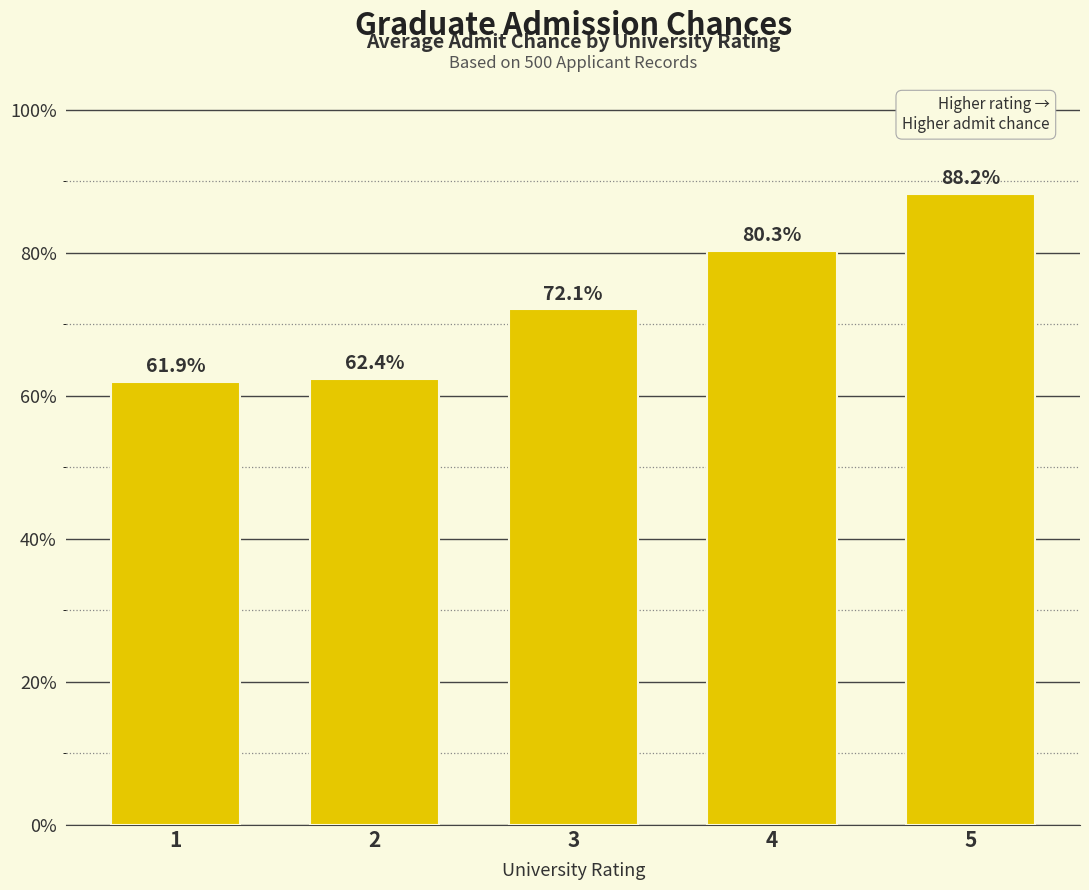

Where is the data nearest to the value 75?

3